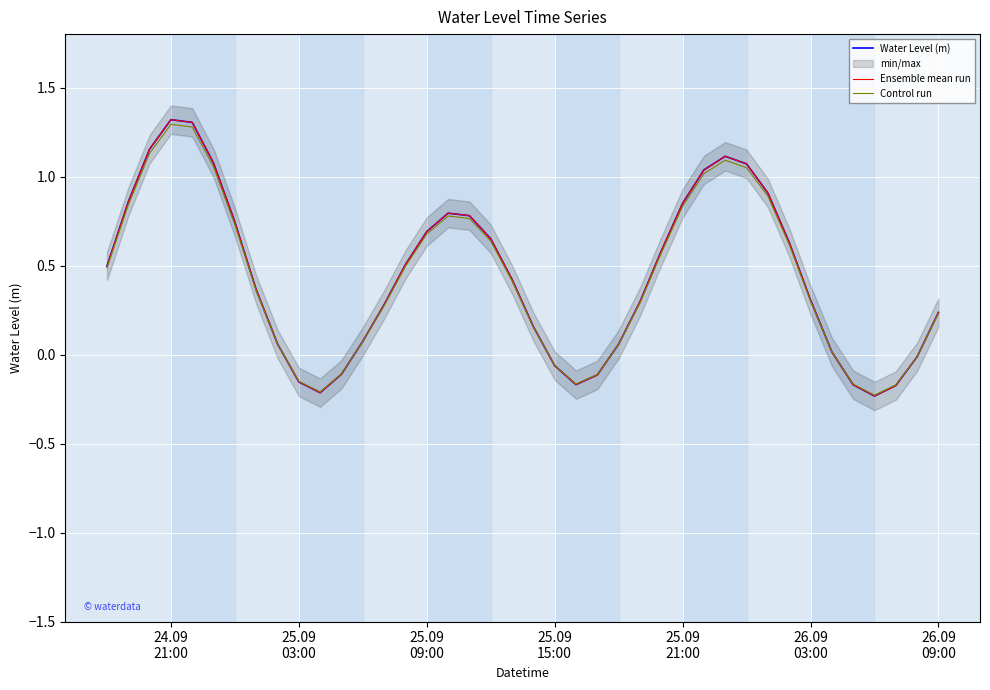

True or false: Ensemble mean run has a value of 0.7 at 14.

False